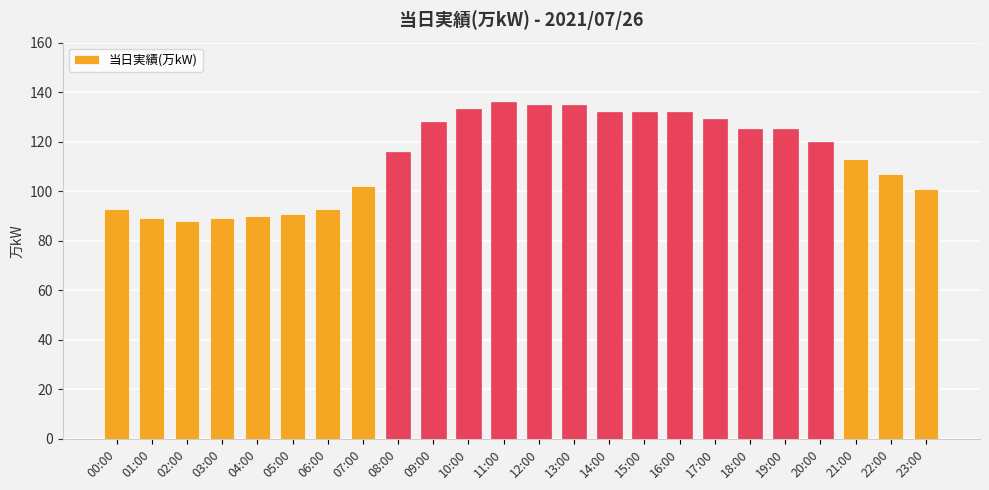

Does the chart contain any negative values?

No